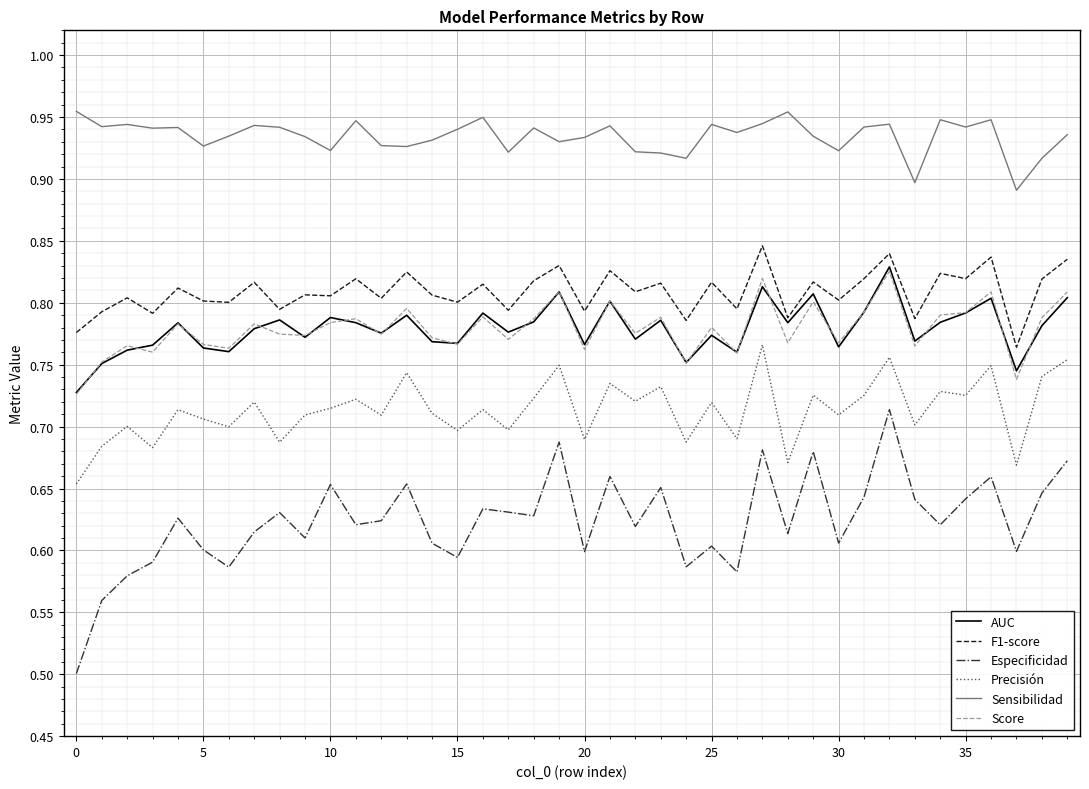

Which series has the largest range (max minus min)?

Especificidad